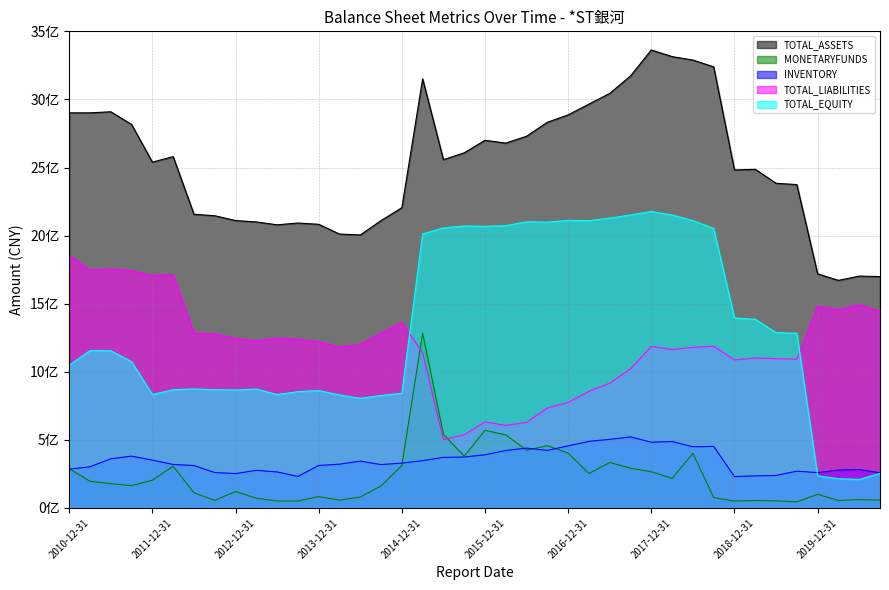

Is it true that TOTAL_EQUITY equals 829691929.8 at 2014-03-31?

True